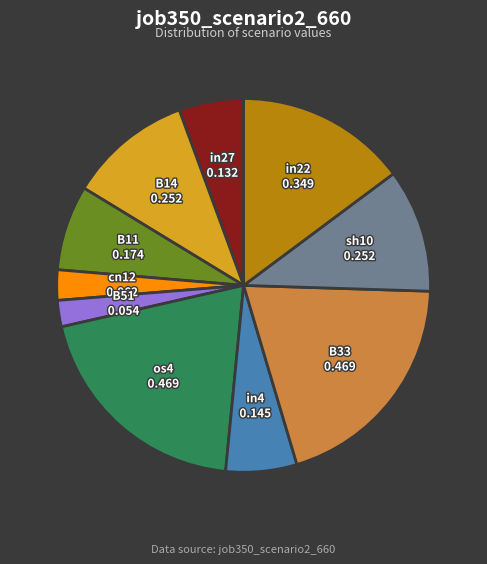

Is there a majority slice in this chart?

No